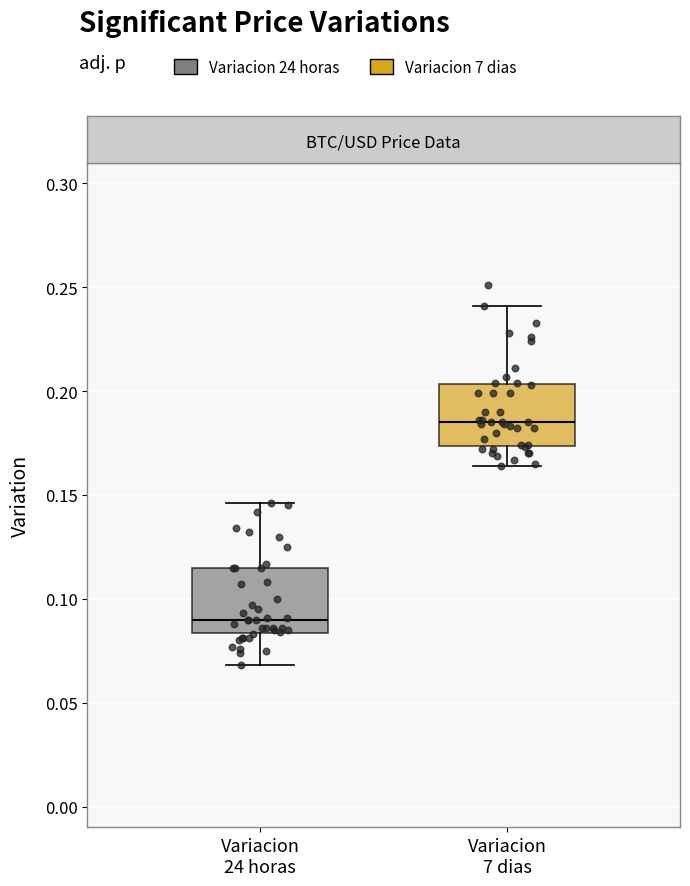

Reading left to right, transcribe this box plot: for each box, give where its median line is, the range the box spans, and where its two whiskers end, as read against the y-axis. The values are not printed on the chart, so give them approximately, as read against the axis.

Variacion 24 horas: median 0.090, box 0.085 to 0.115, whiskers 0.070 to 0.145
Variacion 7 dias: median 0.185, box 0.175 to 0.205, whiskers 0.165 to 0.240